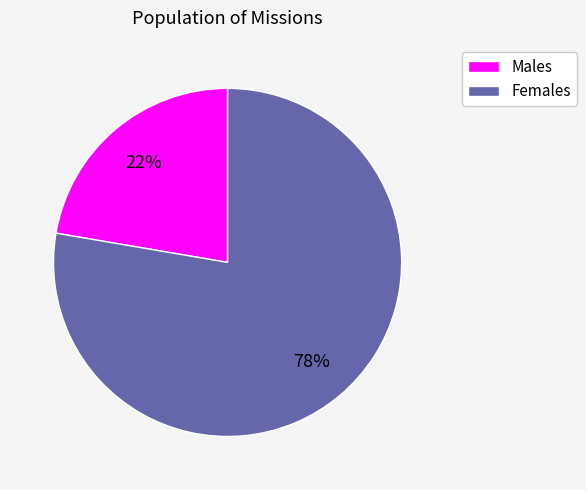

Is there a majority slice in this chart?

Yes